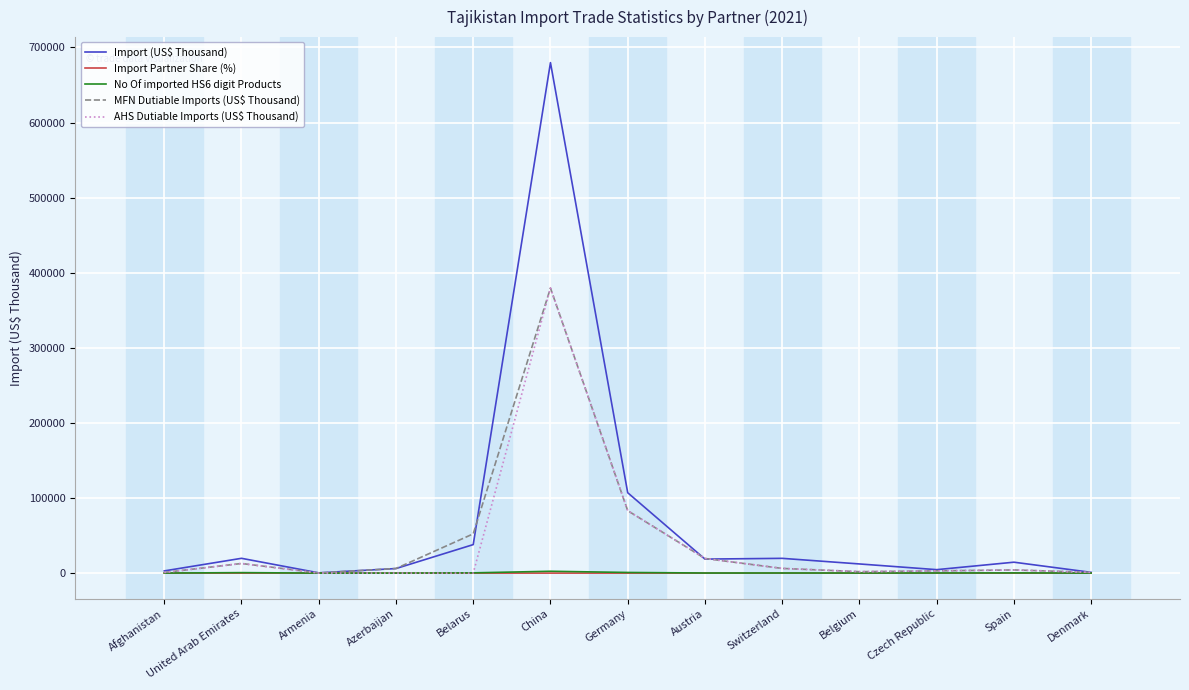

What is the sum of all Import (US$ Thousand) values?

924411.8